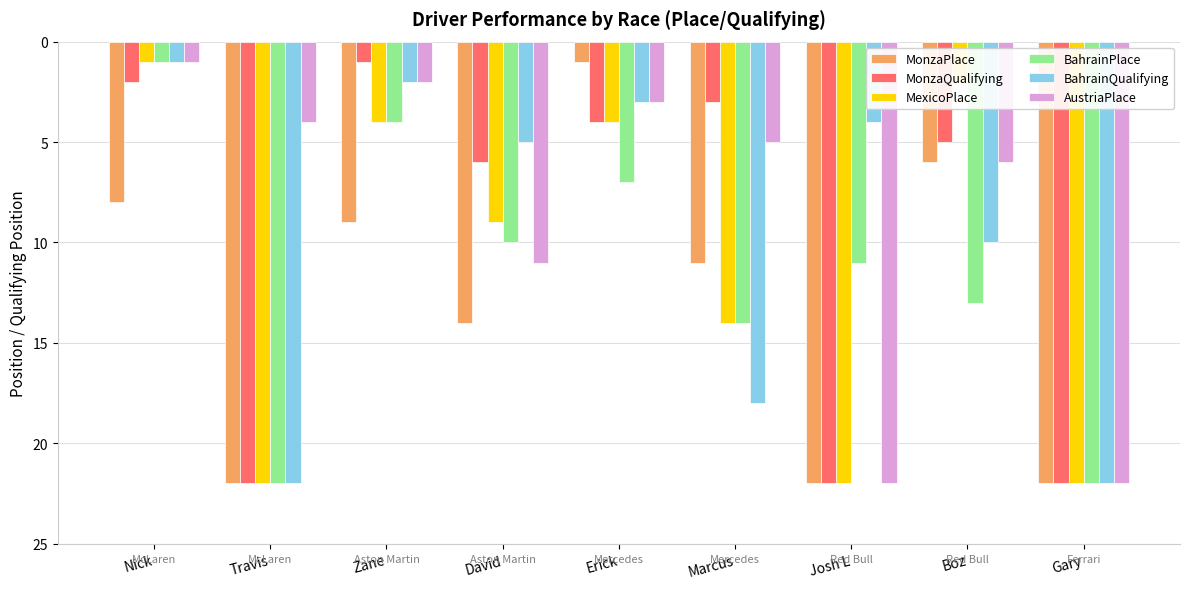

What is the difference between the second highest and minimum values in the MonzaPlace series?

21